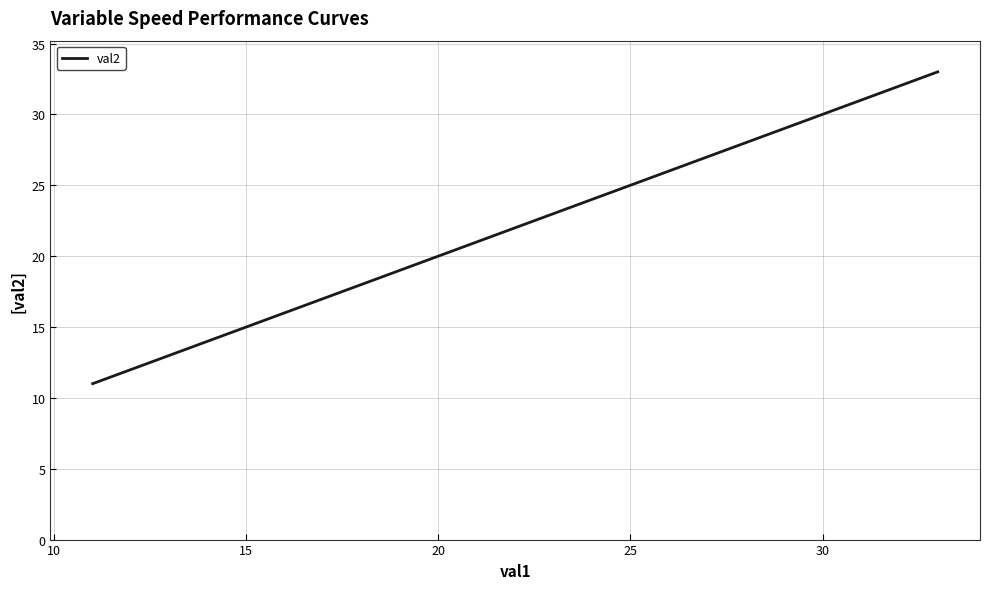

What is the greatest value displayed?

33